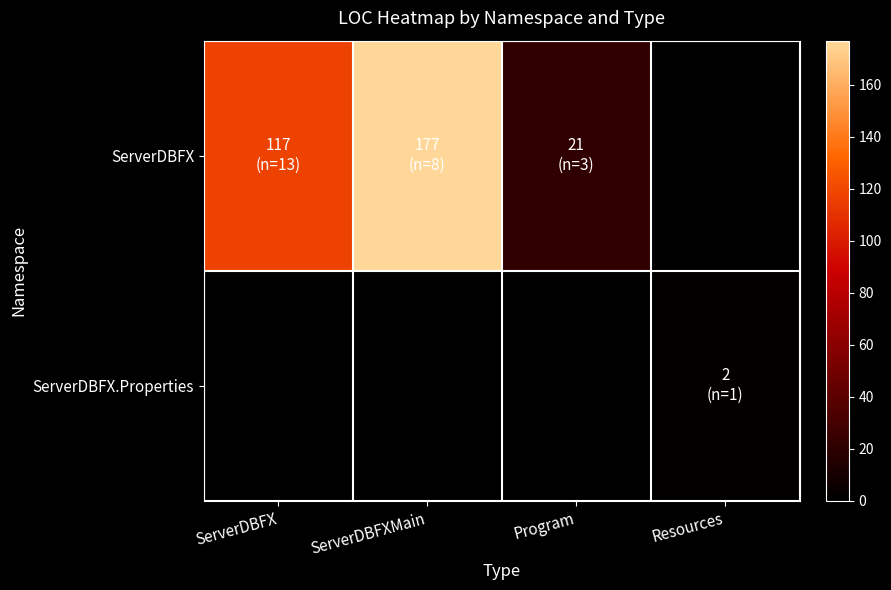

Reading right to left, list all the values displayed in this chart.

ServerDBFX: Resources=0	Program=21	ServerDBFXMain=177	ServerDBFX=117
ServerDBFX.Properties: Resources=2	Program=0	ServerDBFXMain=0	ServerDBFX=0